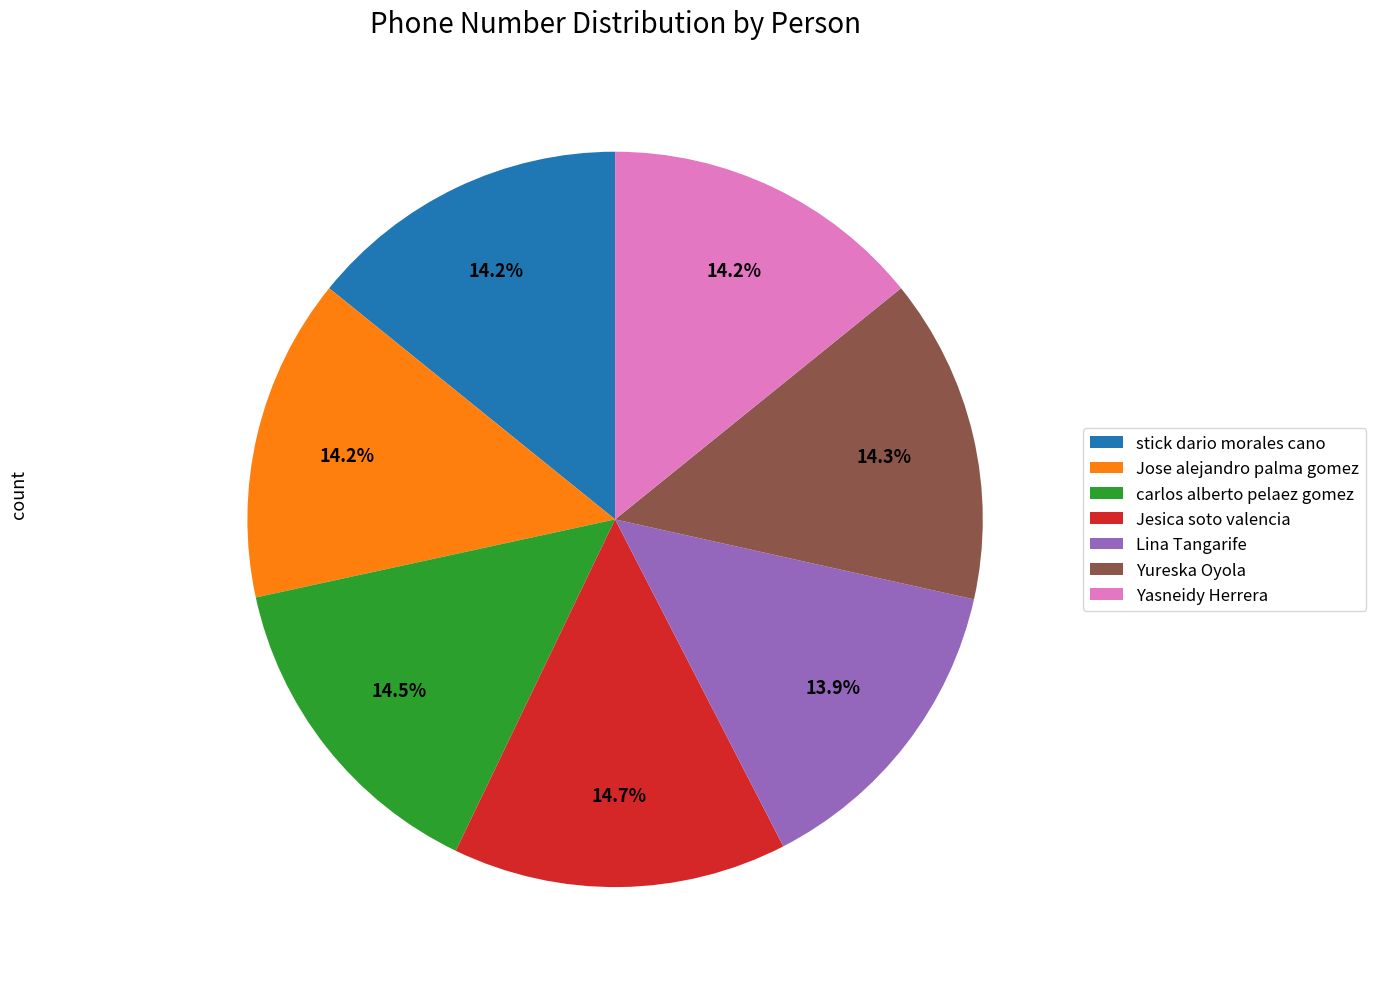

Is it true that Yureska Oyola is 20% of the pie?

False